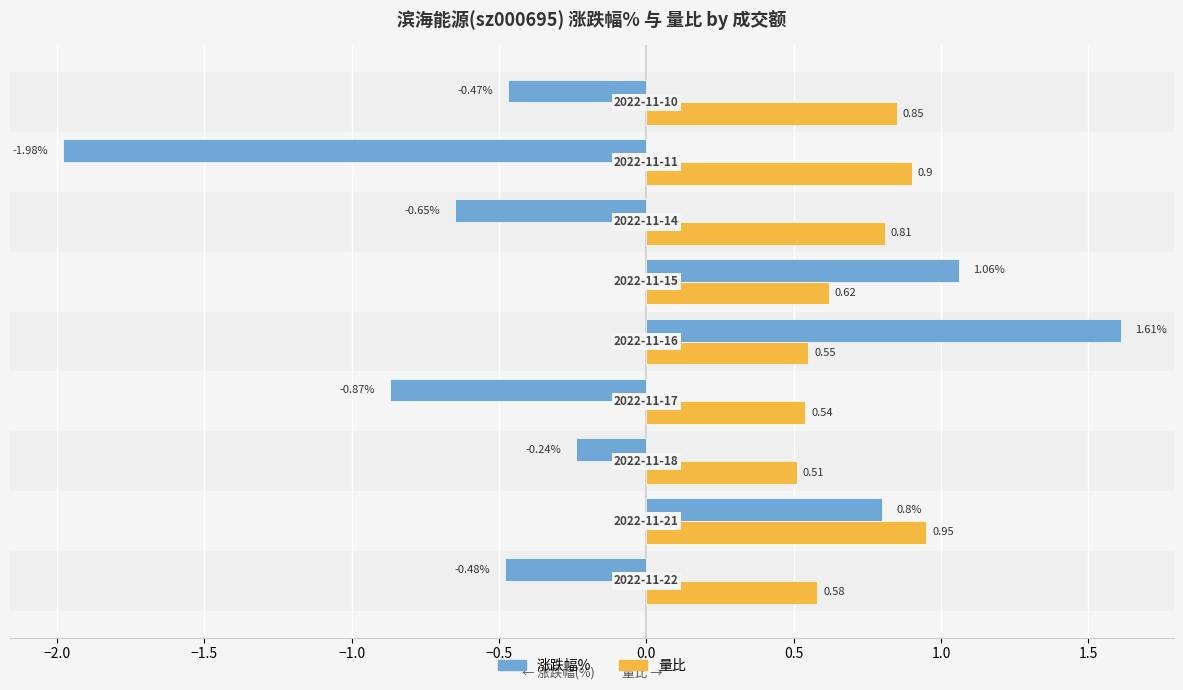

Which series has the largest total across all categories?

量比